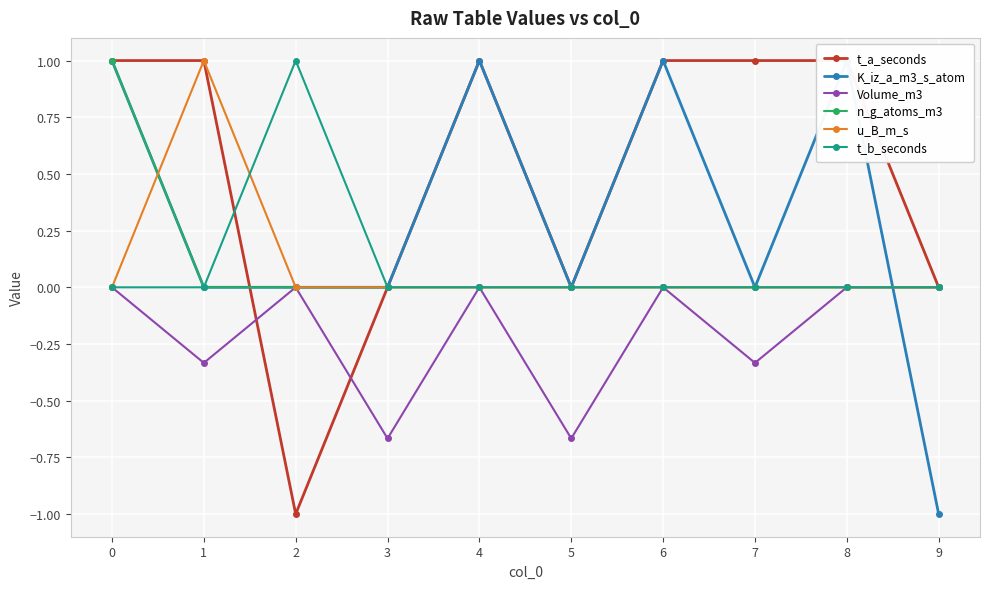

How many data points in n_g_atoms_m3 are above 0?

1